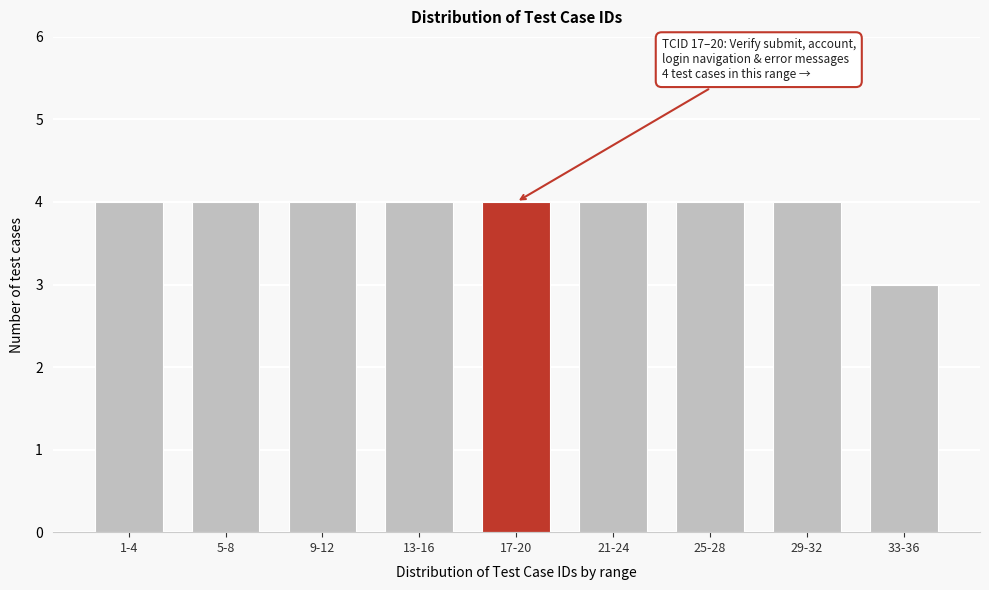

Reading right to left, list all the values displayed in this chart.

33-36=3	29-32=4	25-28=4	21-24=4	17-20=4	13-16=4	9-12=4	5-8=4	1-4=4